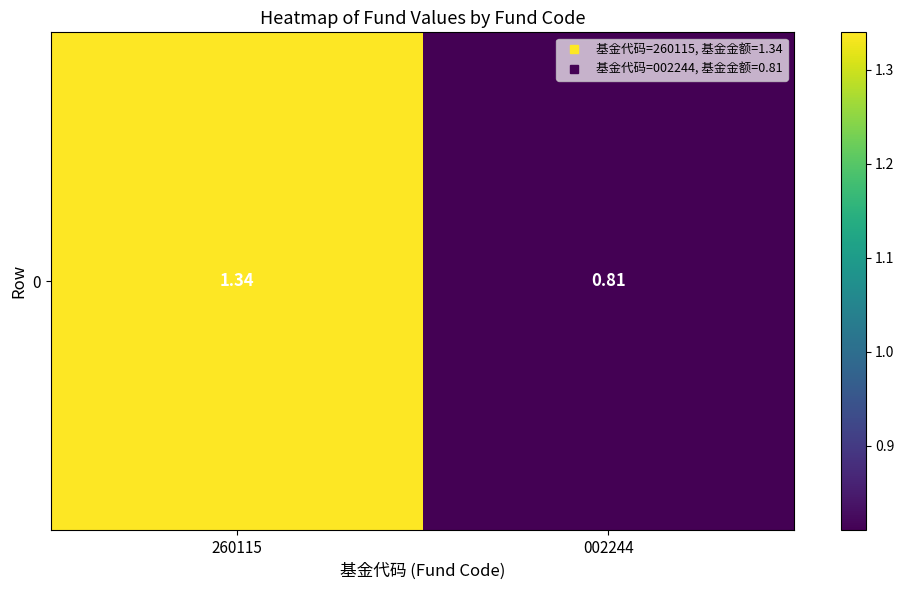

What is the change in value from 260115 to 002244?

-0.5